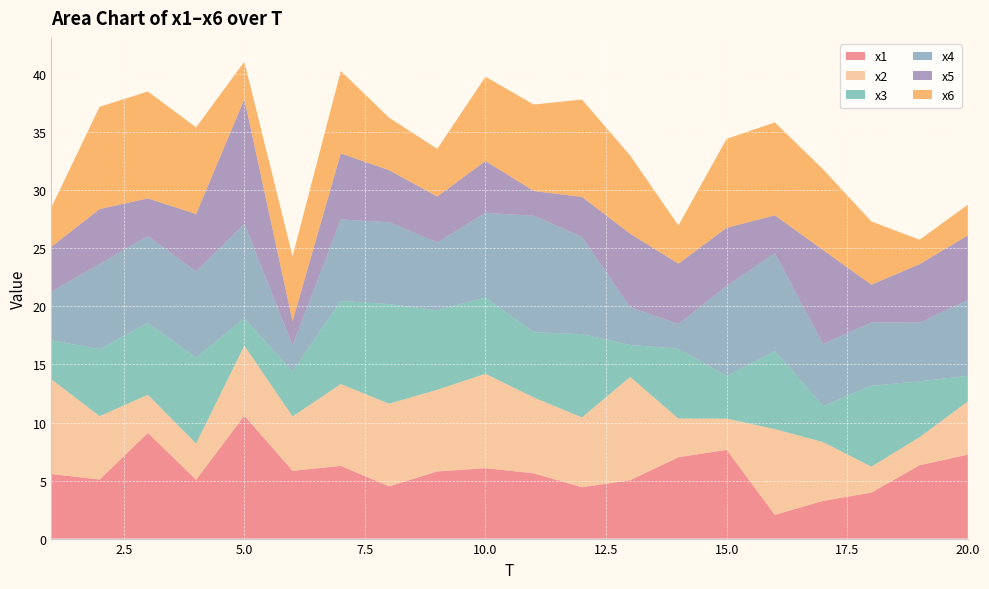

Reading right to left, list all the values displayed in this chart.

x1: 20=7.2	19=6.3	18=4.0	17=3.2	16=2.0	15=7.6	14=7.0	13=5.0	12=4.4	11=5.6	10=6.1	9=5.8	8=4.5	7=6.3	6=5.8	5=10.6	4=5.1	3=9.1	2=5.1	1=5.6
x2: 20=4.6	19=2.4	18=2.2	17=5.1	16=7.4	15=2.7	14=3.3	13=8.9	12=6.0	11=6.5	10=8.1	9=7.0	8=7.1	7=7.0	6=4.7	5=6.0	4=3.1	3=3.3	2=5.5	1=8.2
x3: 20=2.2	19=4.8	18=7.0	17=3.1	16=6.7	15=3.7	14=6.0	13=2.7	12=7.2	11=5.6	10=6.6	9=6.8	8=8.6	7=7.2	6=3.9	5=2.3	4=7.4	3=6.2	2=5.8	1=3.4
x4: 20=6.5	19=5.1	18=5.5	17=5.3	16=8.4	15=7.8	14=2.1	13=3.3	12=8.4	11=10.0	10=7.3	9=5.8	8=7.1	7=7.0	6=2.2	5=8.1	4=7.4	3=7.5	2=7.3	1=4.2
x5: 20=5.6	19=5.0	18=3.3	17=8.1	16=3.3	15=5.0	14=5.2	13=6.3	12=3.4	11=2.1	10=4.5	9=4.0	8=4.5	7=5.7	6=2.1	5=10.7	4=4.9	3=3.2	2=4.7	1=3.9
x6: 20=2.6	19=2.1	18=5.4	17=7.0	16=8.0	15=7.7	14=3.3	13=6.7	12=8.4	11=7.4	10=7.3	9=4.1	8=4.5	7=7.1	6=5.6	5=3.2	4=7.5	3=9.2	2=8.8	1=3.4